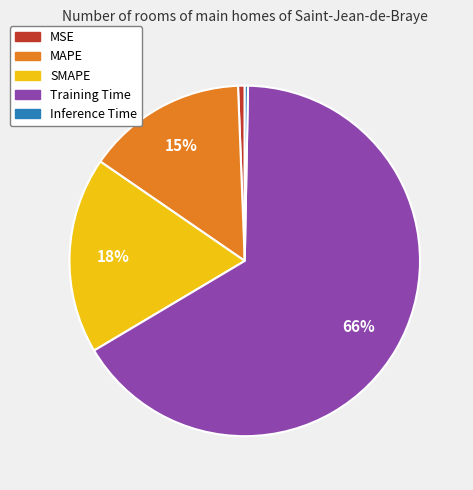

What is the ratio of the value at MAPE to the value at Training Time?

0.2